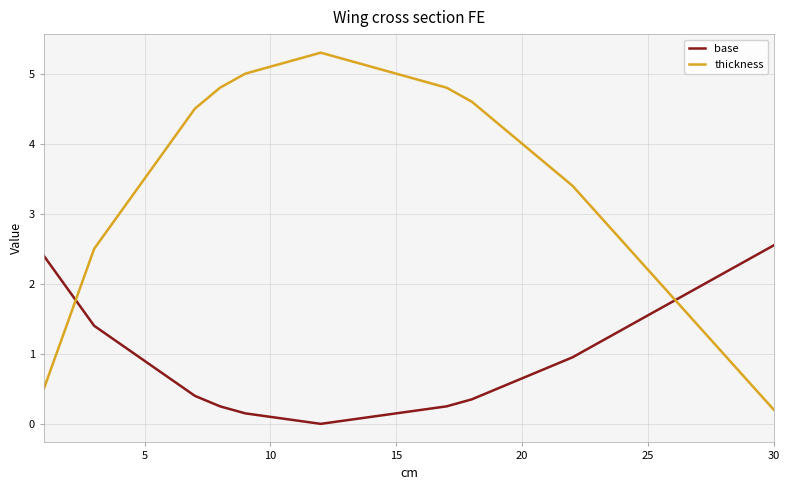

Which series has the largest total across all categories?

thickness